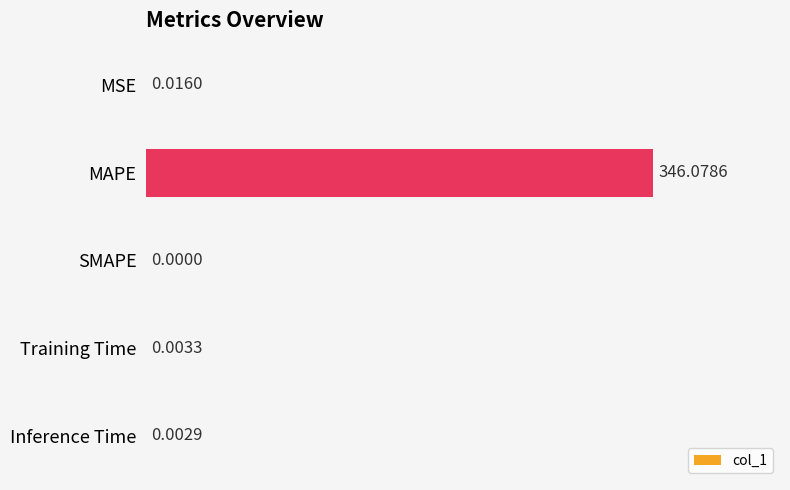

Are the bars horizontal?

Yes